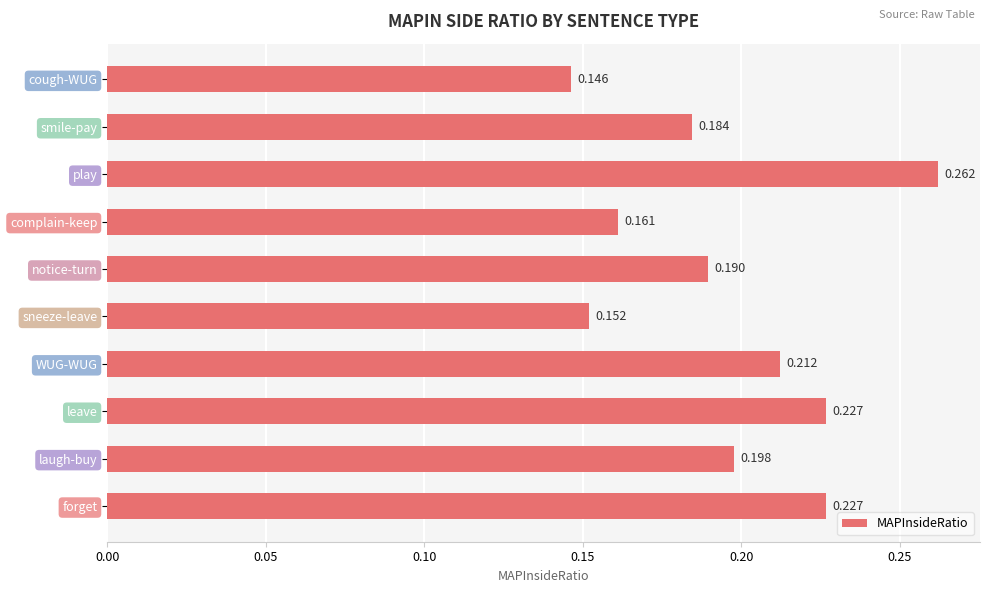

At which category does the chart reach its minimum across all series?

cough-WUG